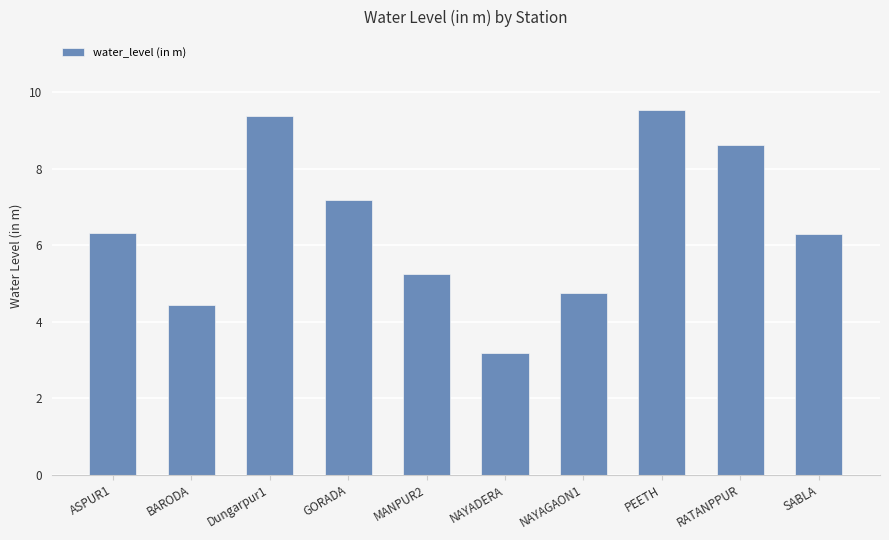

What is the change in value from GORADA to NAYAGAON1?

-2.4